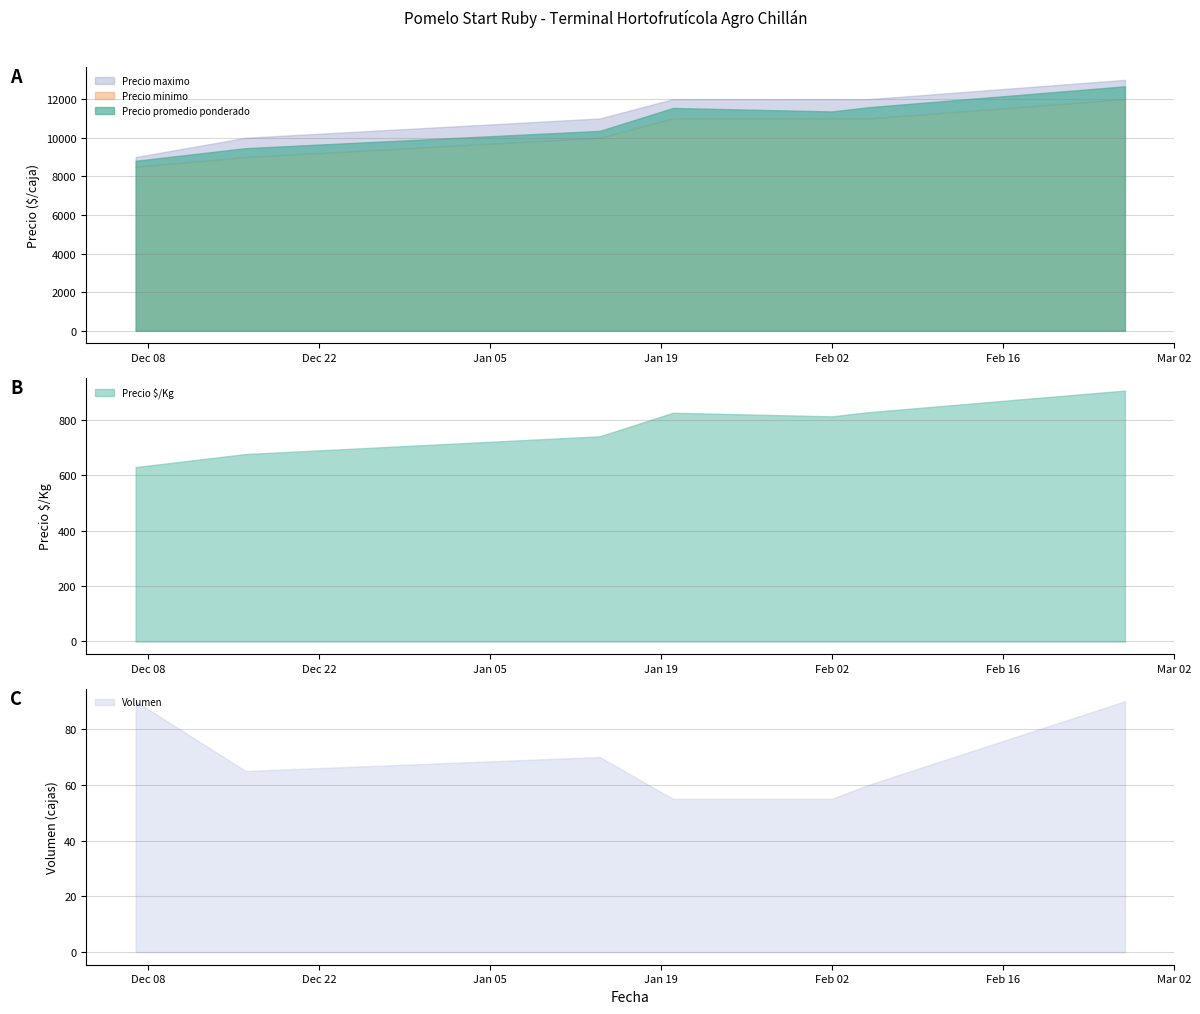

What is the maximum value shown in the chart?

13000